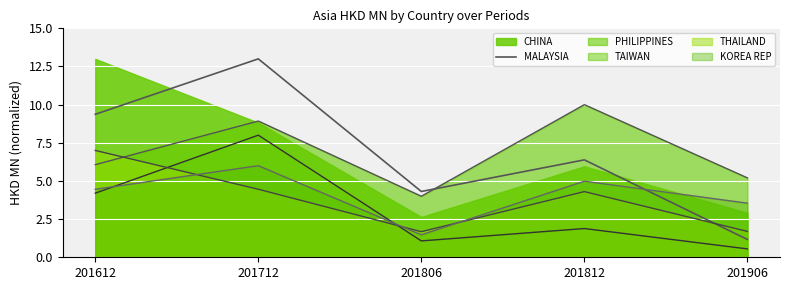

Which label corresponds to the smallest value in the chart?

201906